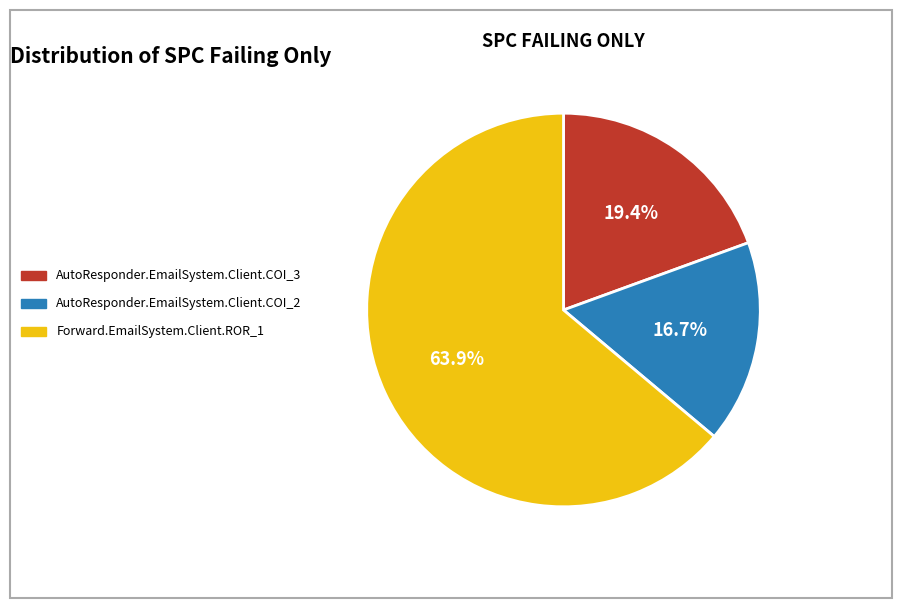

What is the ratio of the value at AutoResponder.EmailSystem.Client.COI_3 to the value at Forward.EmailSystem.Client.ROR_1?

0.3